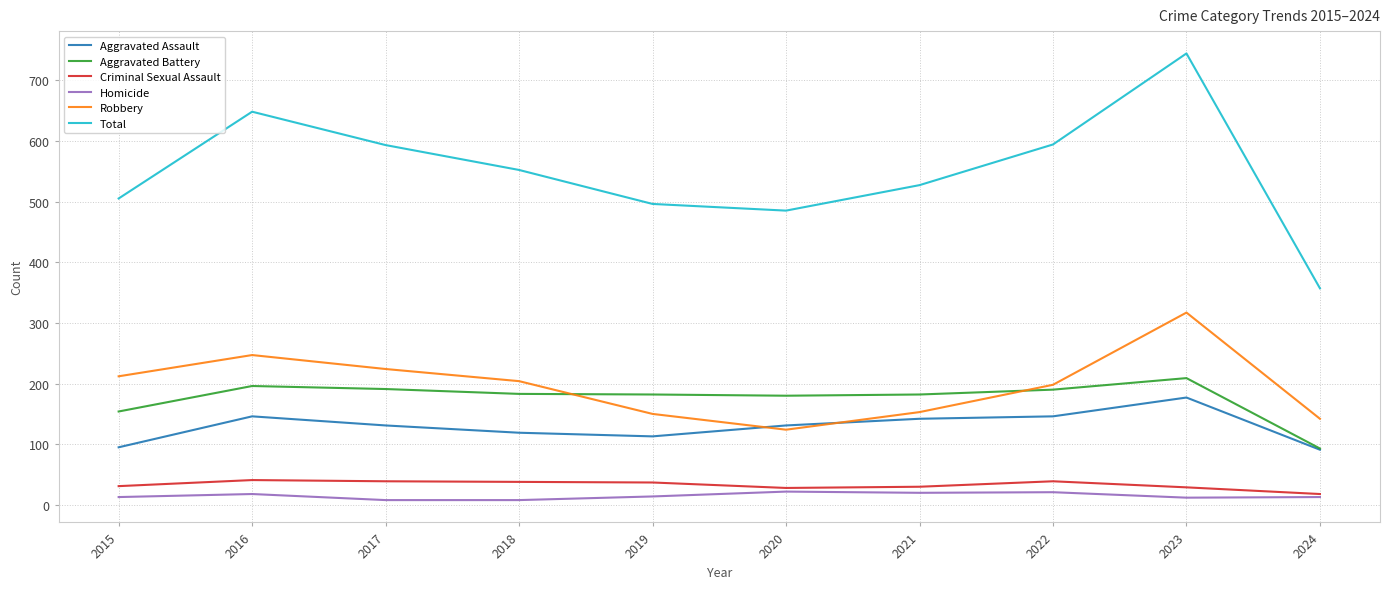

True or false: Total and Aggravated Battery cross at least once.

False